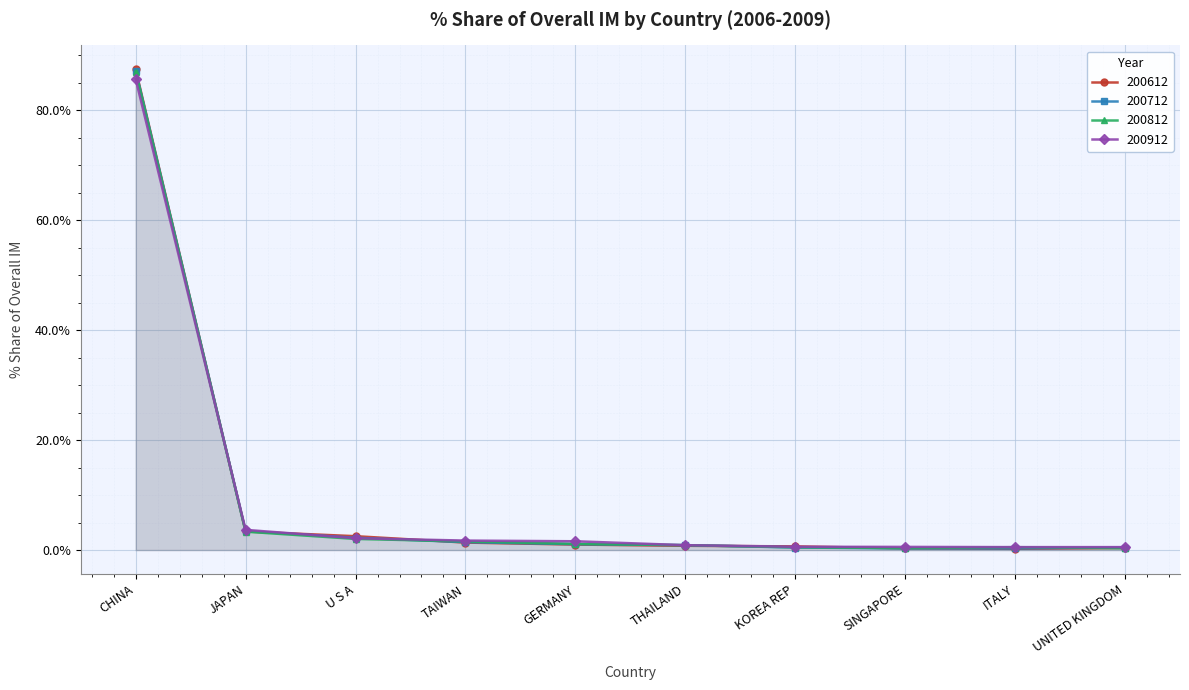

How many values in the 200812_% Share of overall IM series exceed 1?

5